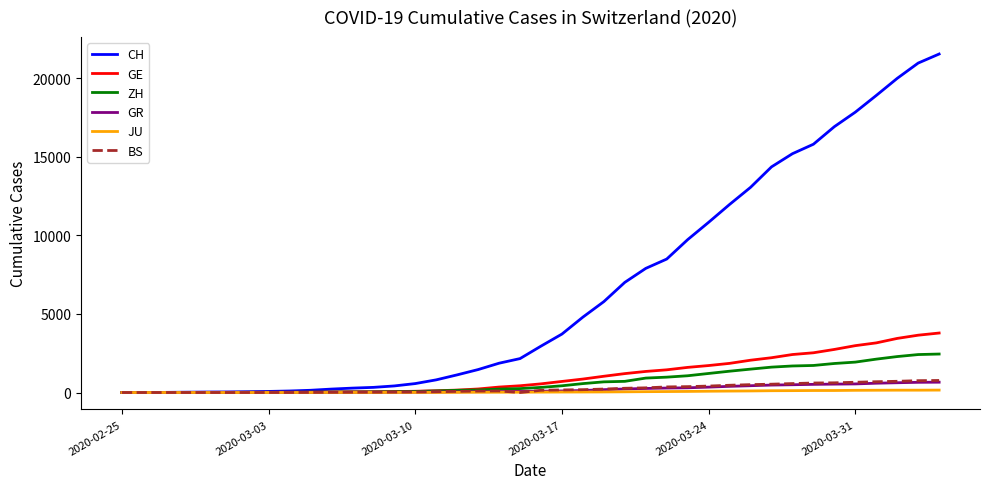

What is the sum of all BS values?

9728